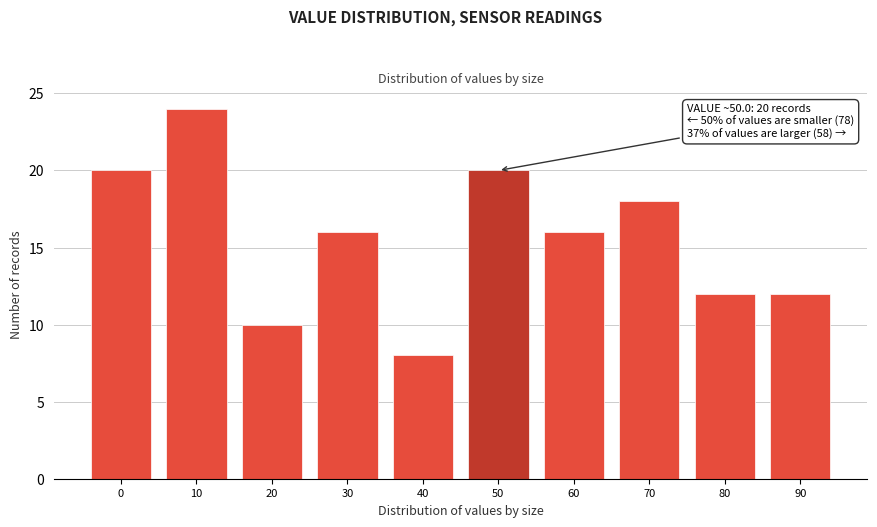

Reading left to right, list all the values displayed in this chart.

20	24	10	16	8	20	16	18	12	12